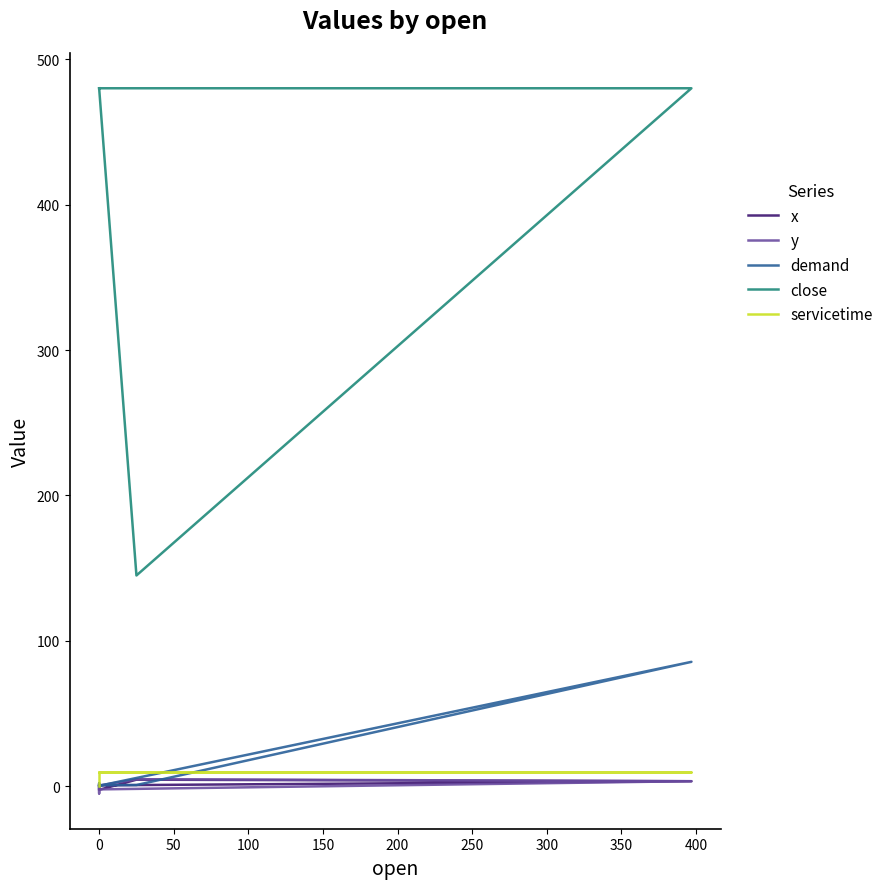

Does the chart have visible grid lines?

No